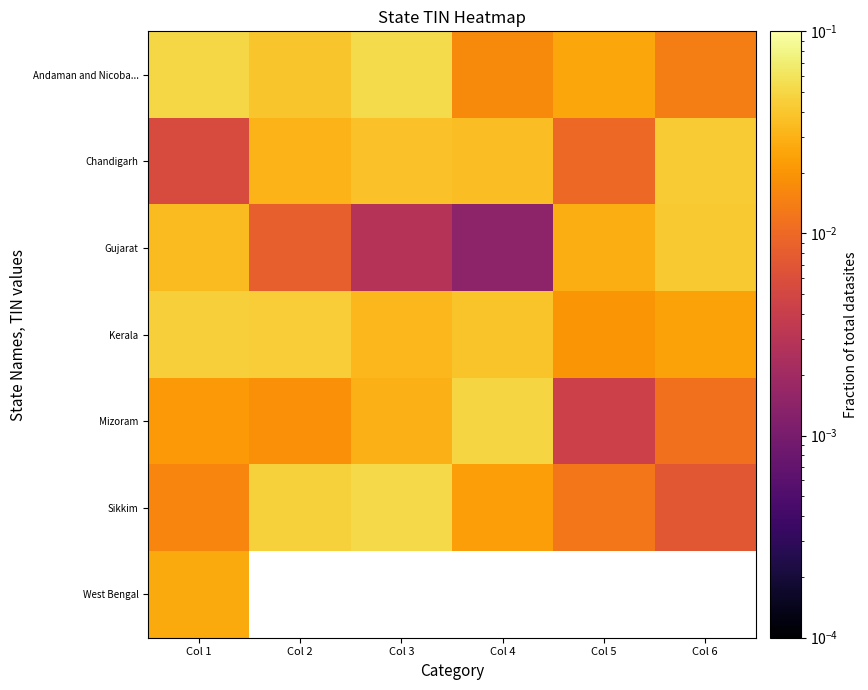

Count the number of categories in the chart.

6